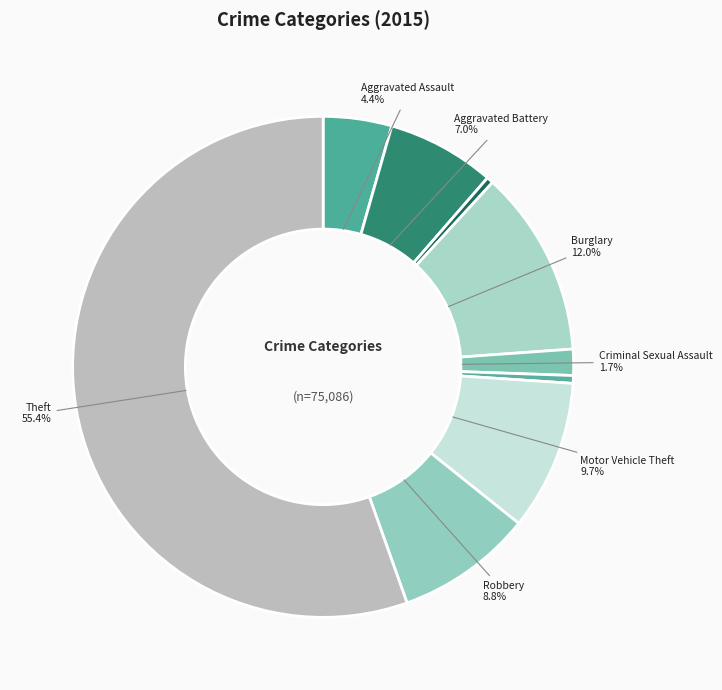

How many slices are in this pie chart?

9